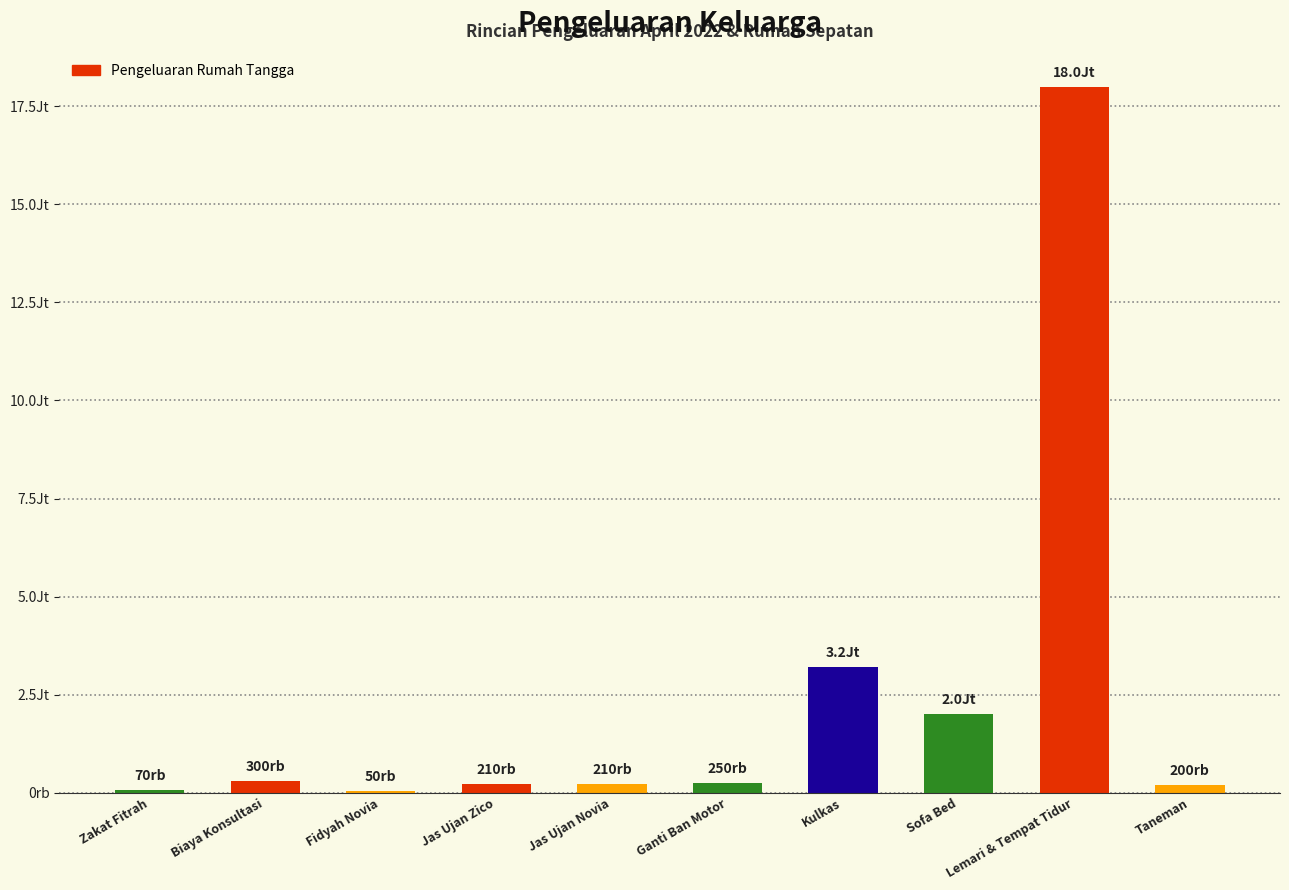

The chart shows a value of 300000 at Biaya Konsultasi. True or false?

True